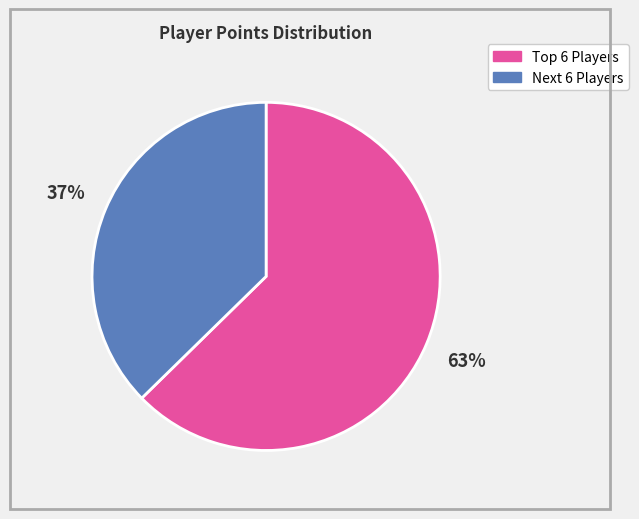

Is it true that Next 6 Players is 37% of the pie?

True